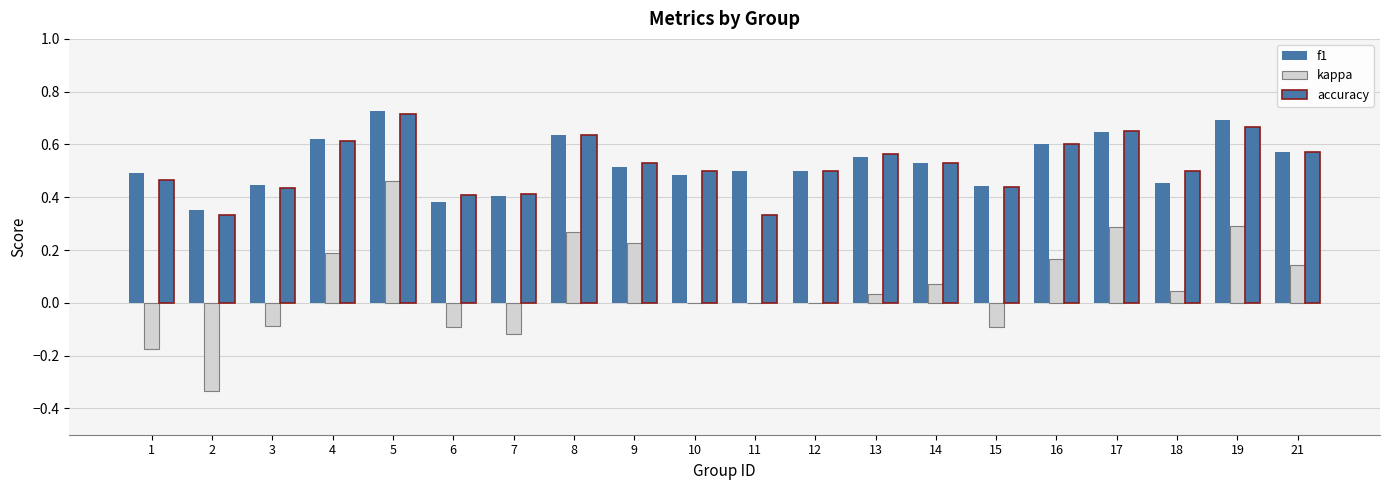

What is the smallest value displayed?

-0.3